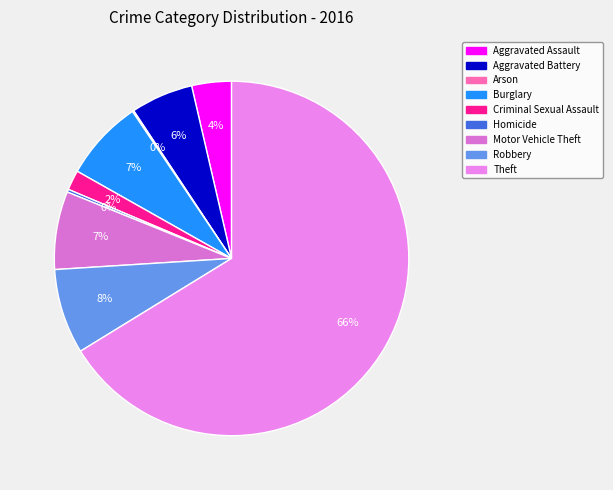

Is it true that Homicide is 14% of the pie?

False